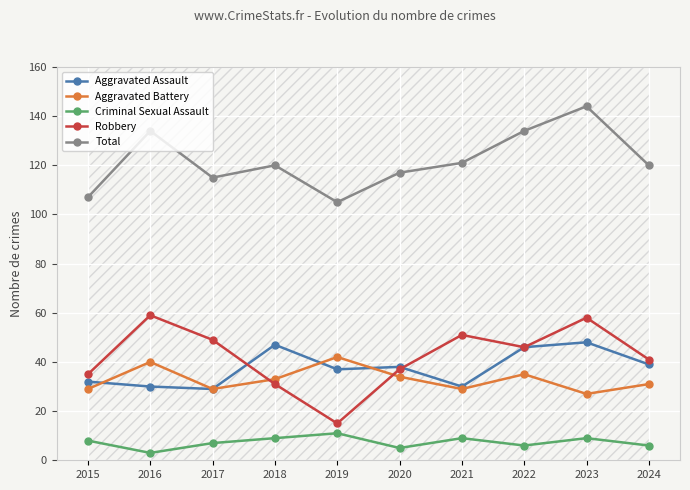

Rank the categories by Aggravated Assault value from lowest to highest.

2017, 2016, 2021, 2015, 2019, 2020, 2024, 2022, 2018, 2023